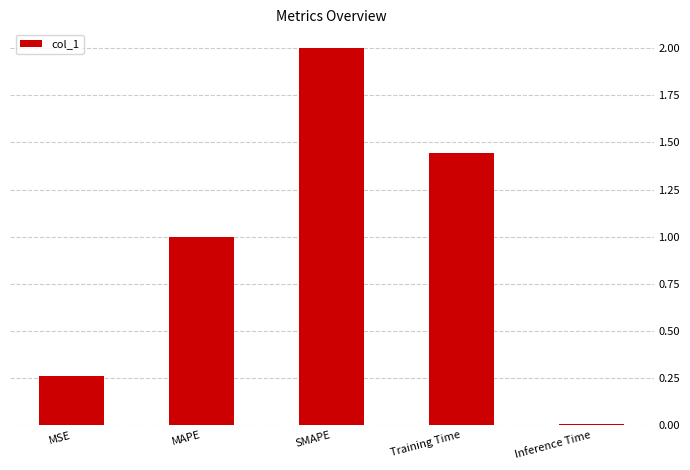

The chart shows a value of 1.0 at MAPE. True or false?

True